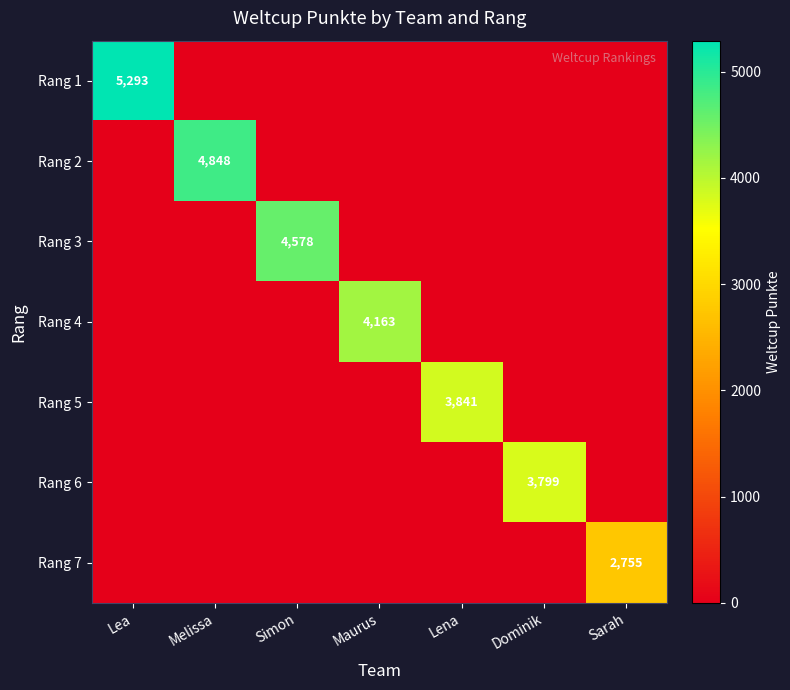

What is the spread (max minus min) of values at Lena?

3841